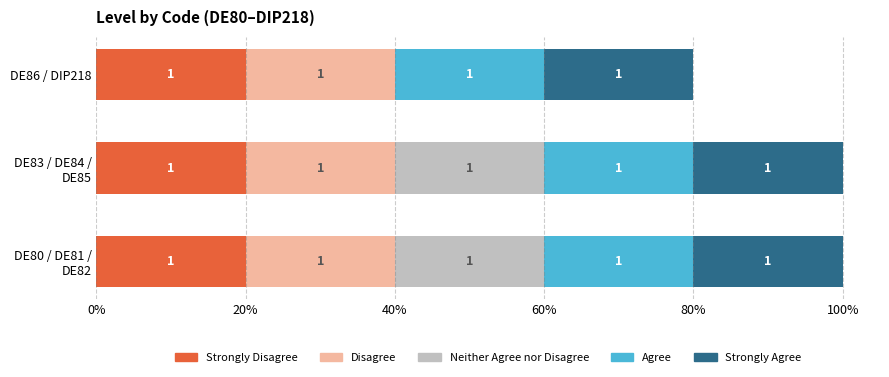

What are all the series names shown in the legend?

Strongly Disagree, Disagree, Neither Agree nor Disagree, Agree, Strongly Agree